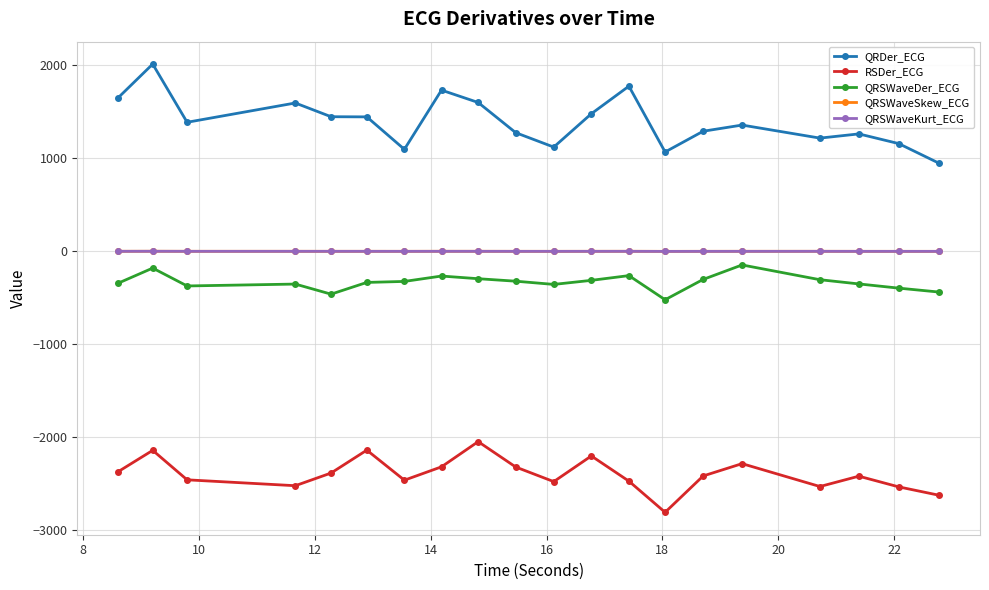

What is the greatest value displayed?

2014.8